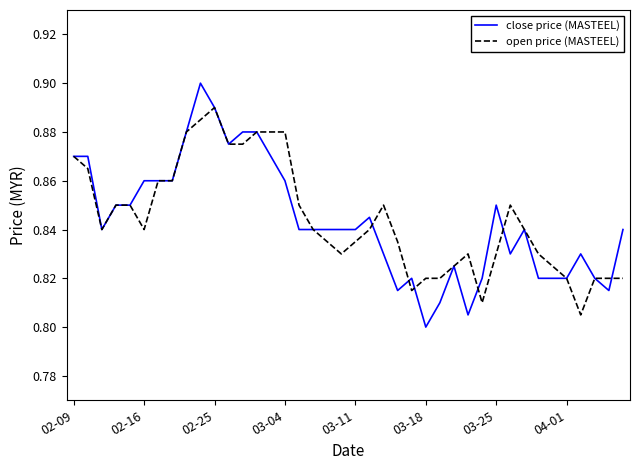

Which series has the largest range (max minus min)?

close price (MASTEEL)